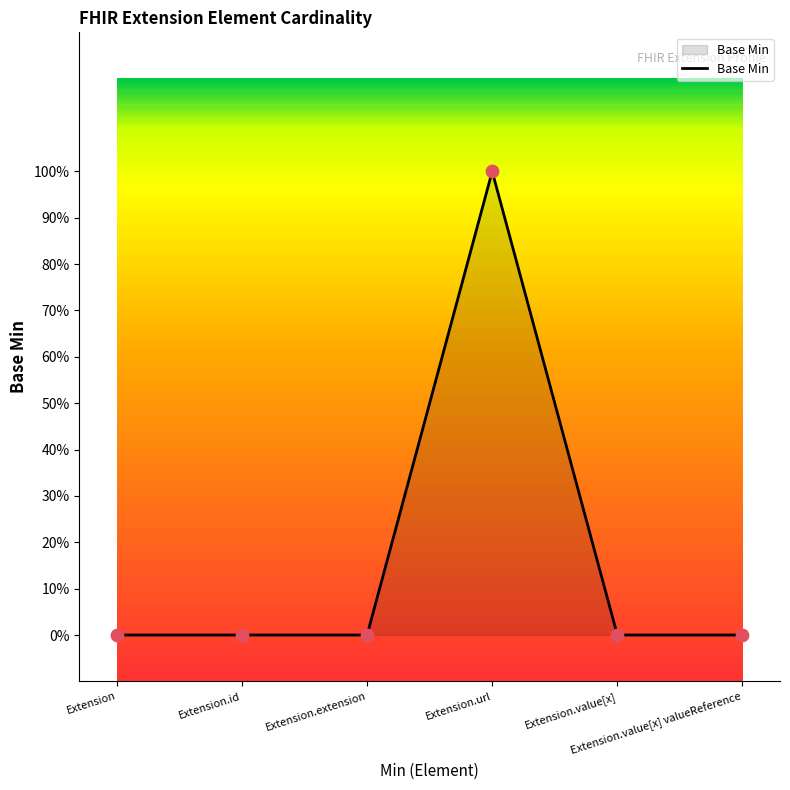

Is this an area chart (filled region under the line)?

Yes